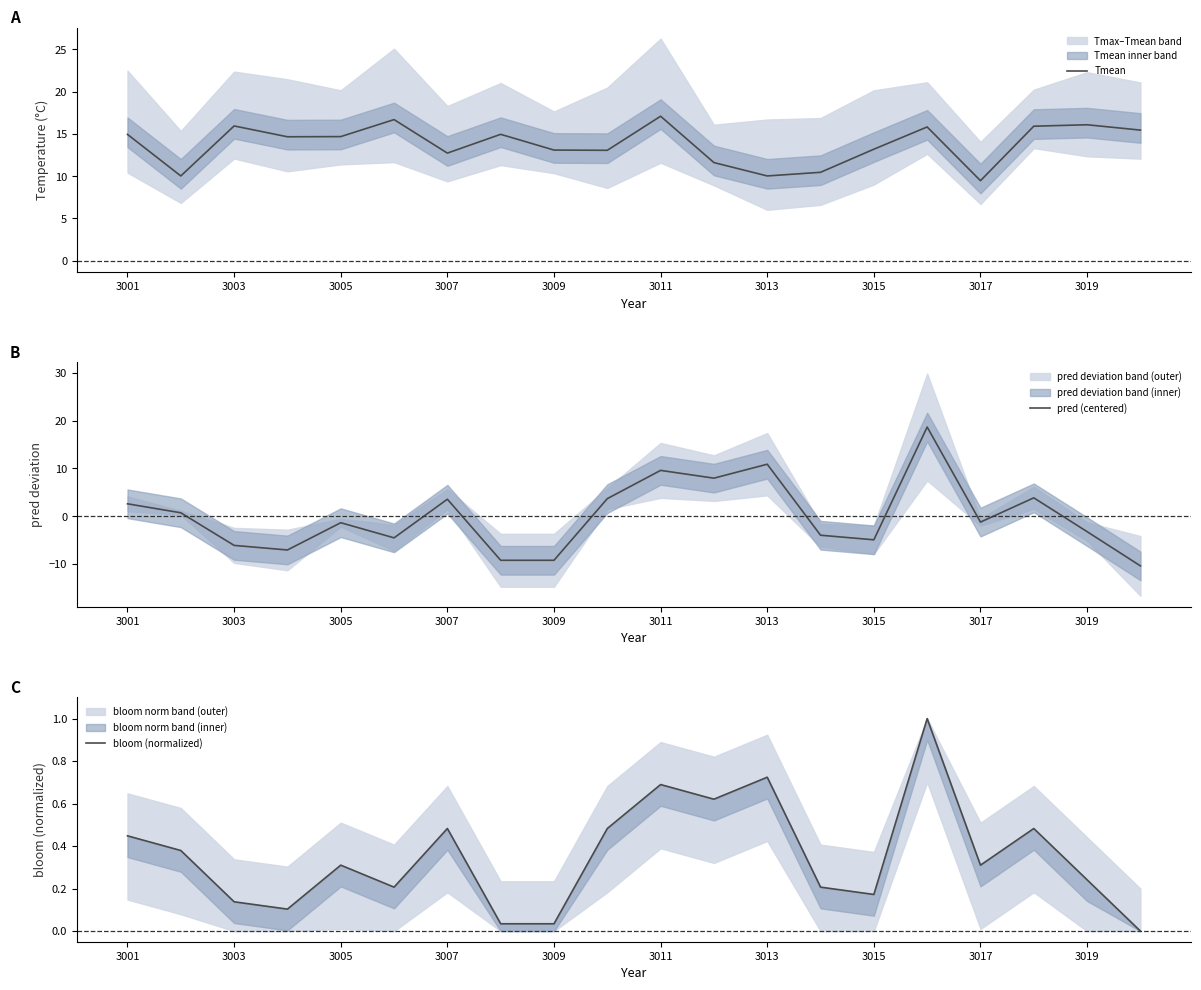

Is it true that pred (centered) equals 12.2 at 15?

False